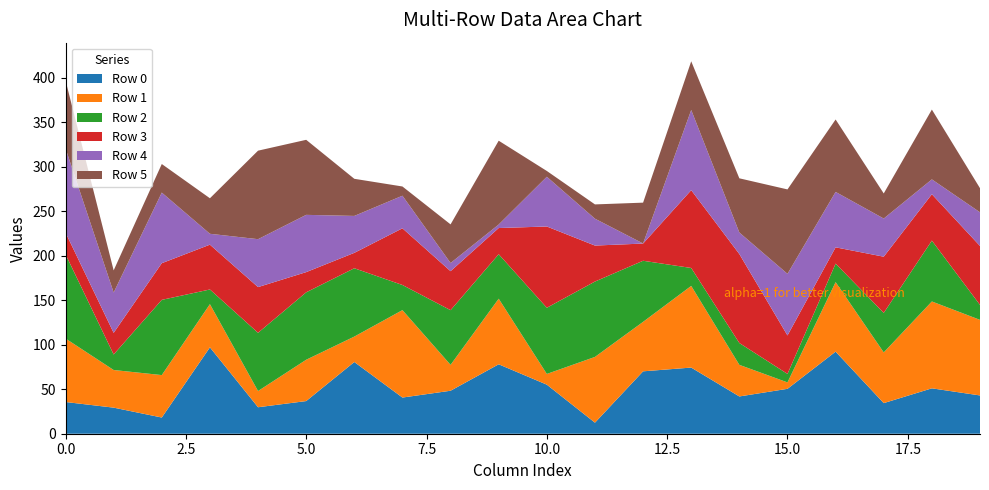

What is the total value across all series at 0.0?

397.1